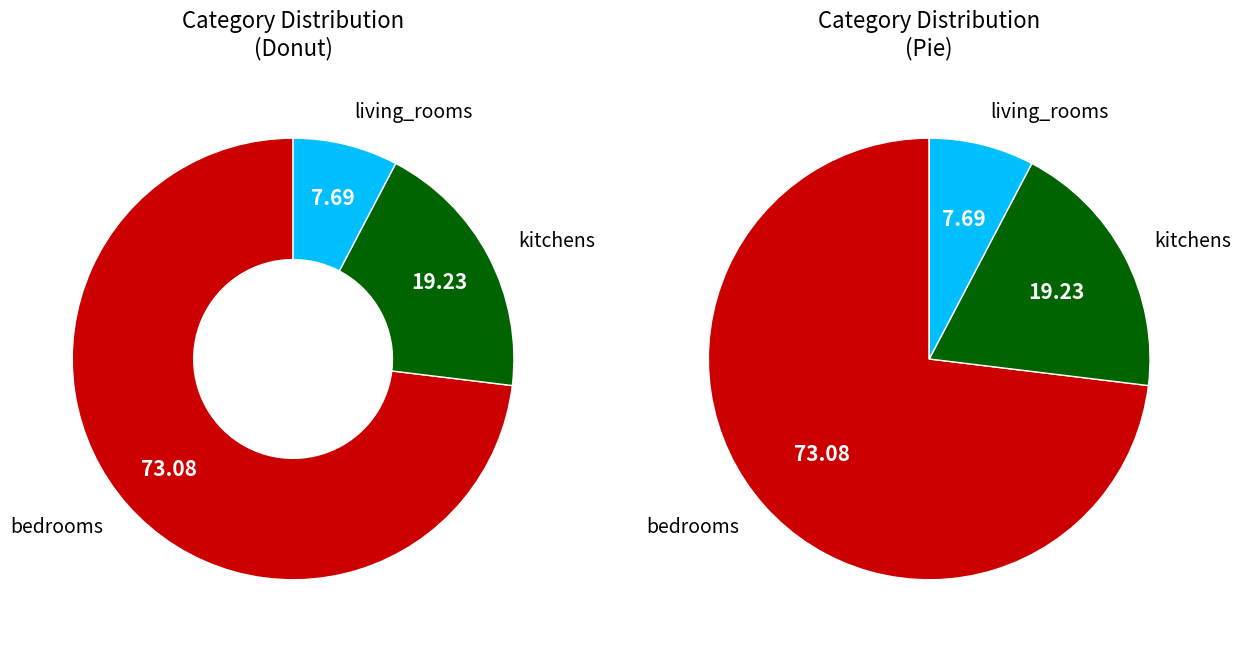

What percentage is the kitchens slice, to the nearest percent?

19%